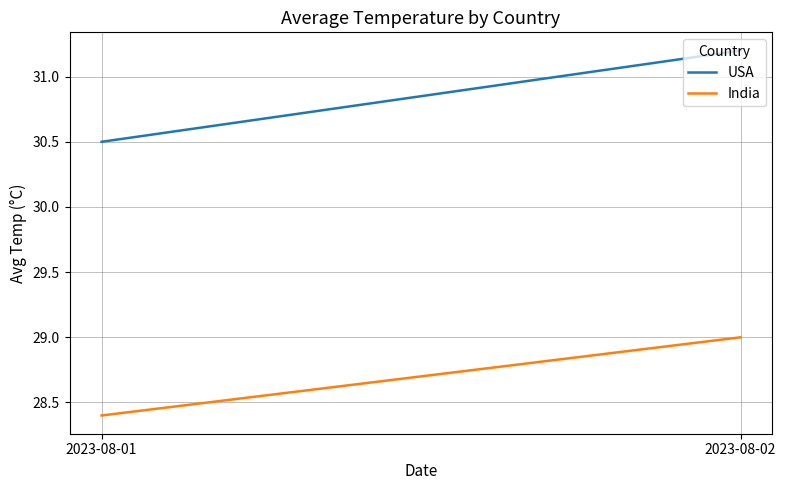

What is the difference between the maximum and minimum values in the India series?

0.6